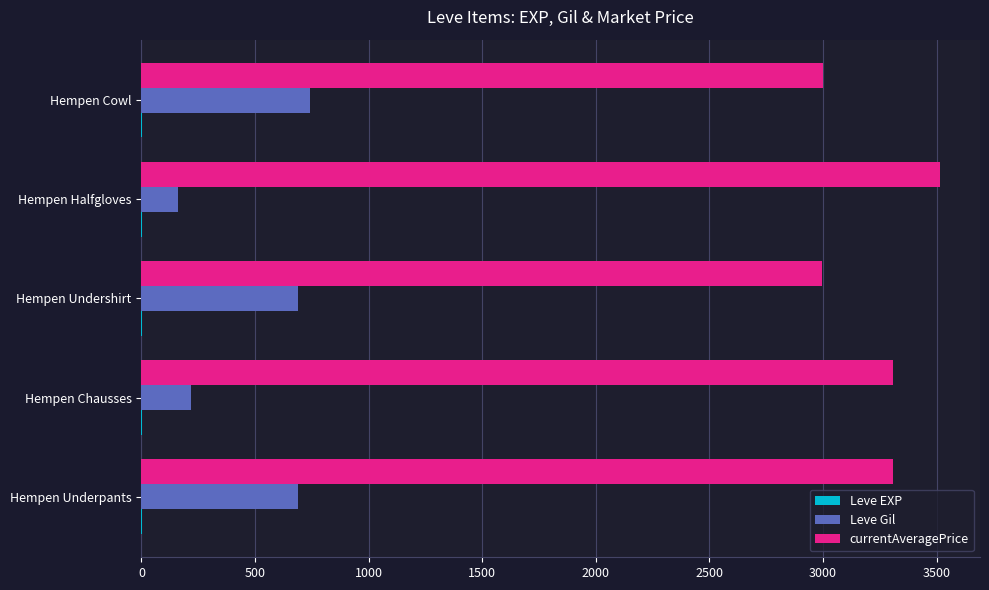

Which series has the largest total across all categories?

currentAveragePrice